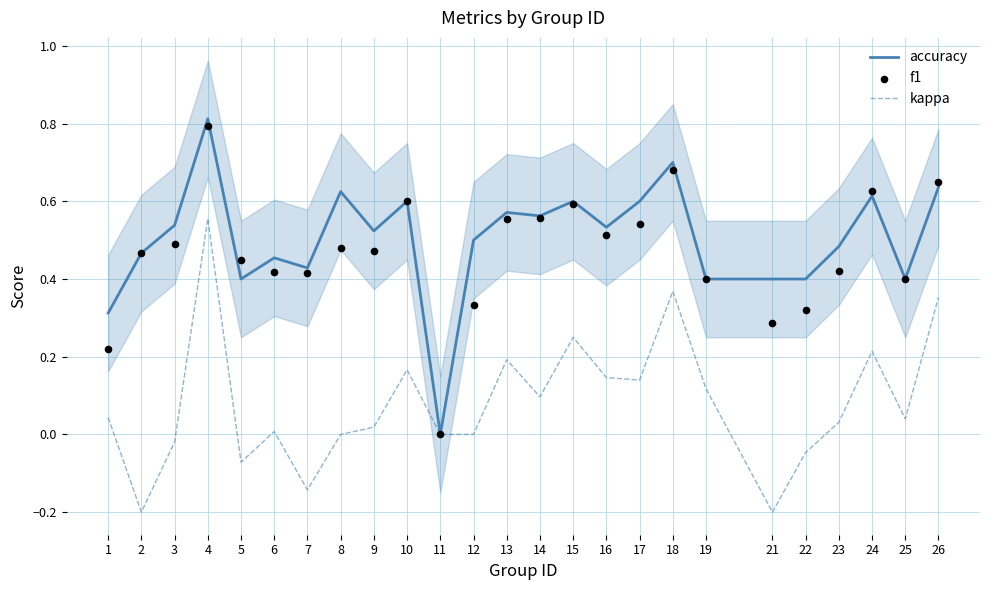

Which series reaches the maximum Y coordinate?

accuracy